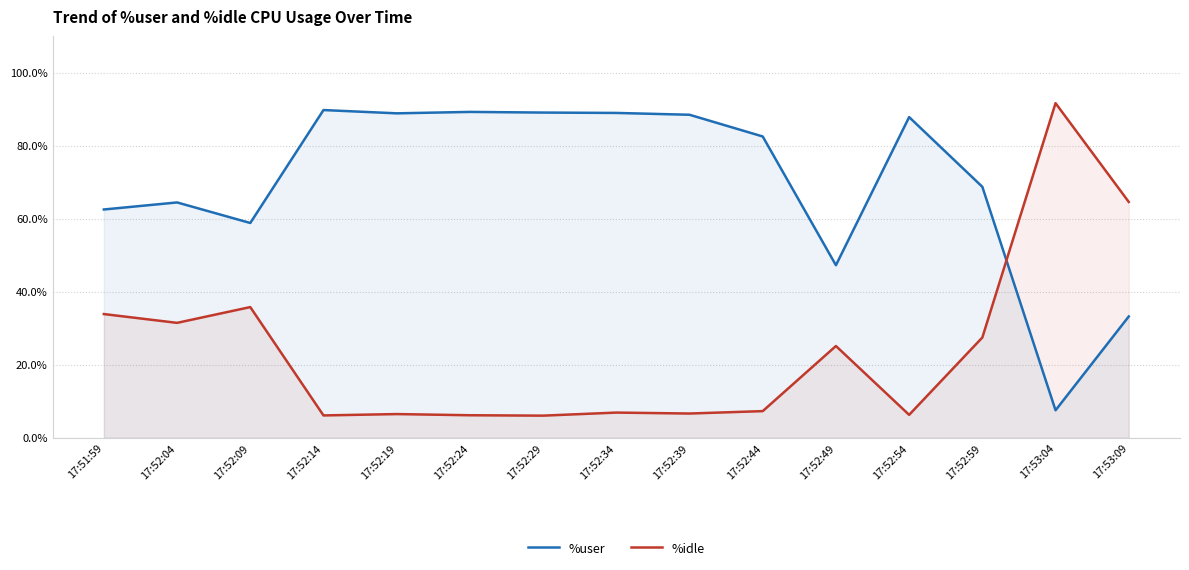

Does the chart have visible grid lines?

Yes